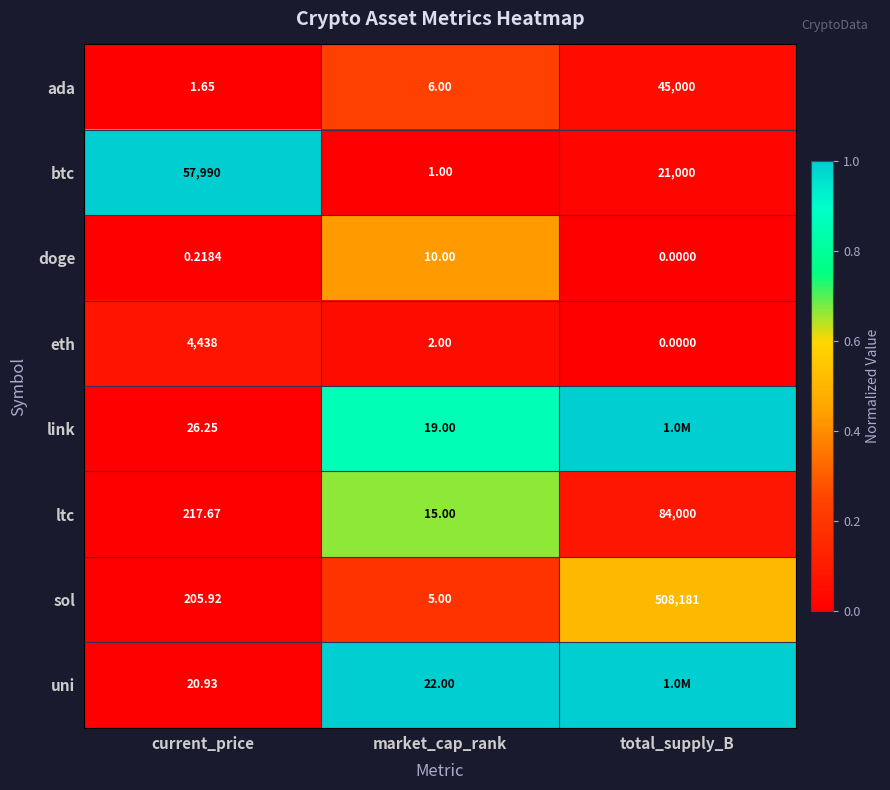

At which label does btc first exceed 21000?

current_price